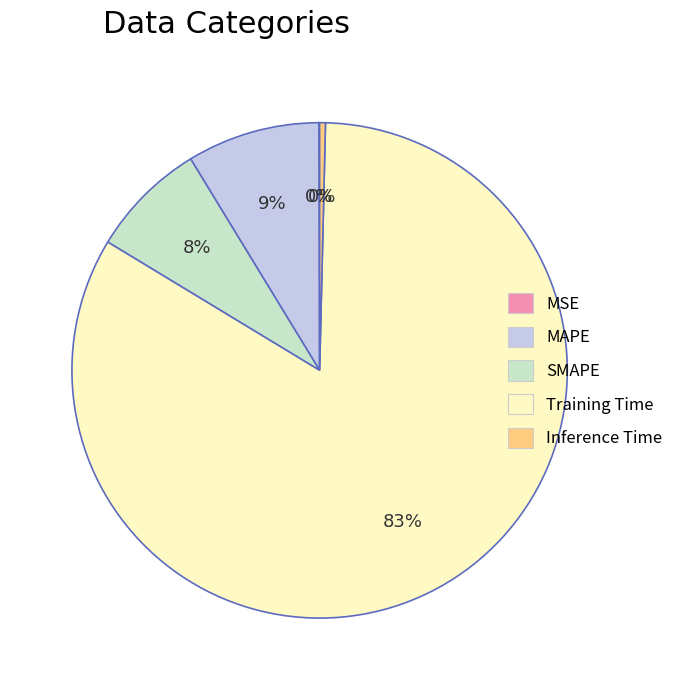

Does any single category account for the majority?

Yes